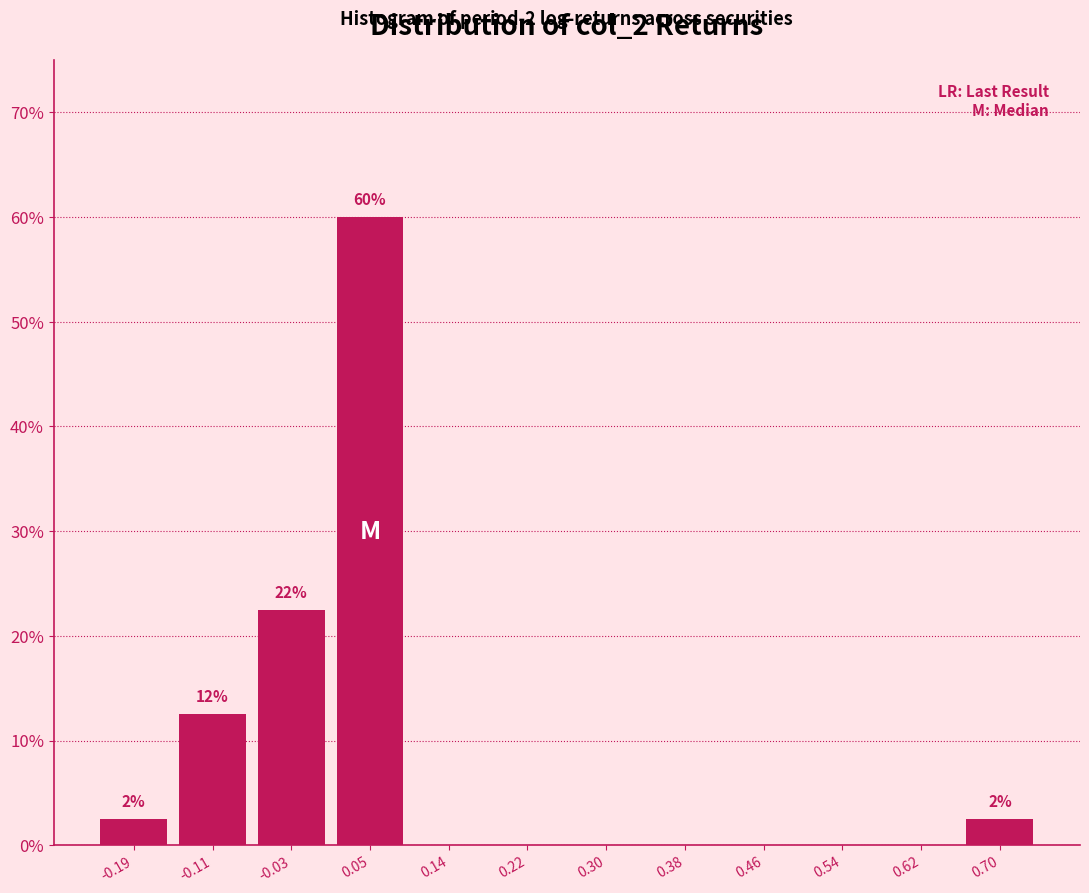

Which range on the x-axis has the tallest bar?

0.01 to 0.09